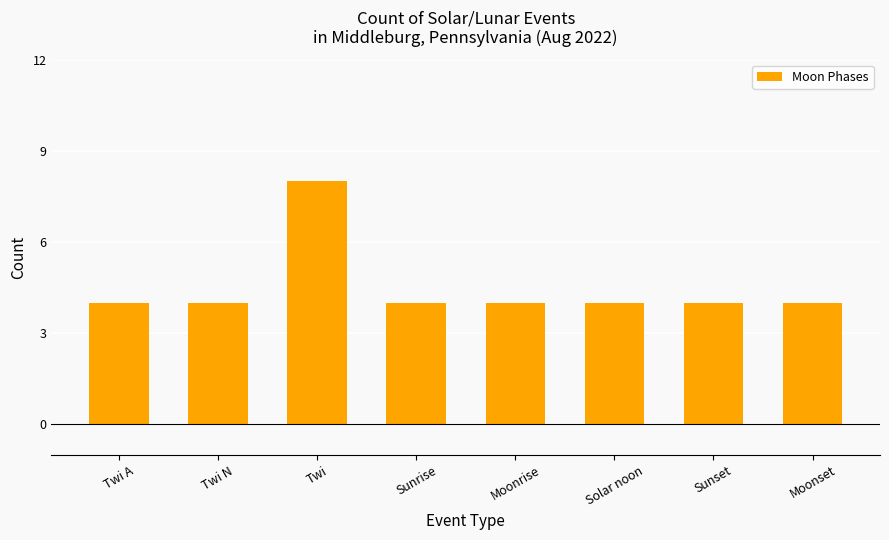

The value at Twi is 8. True or false?

True